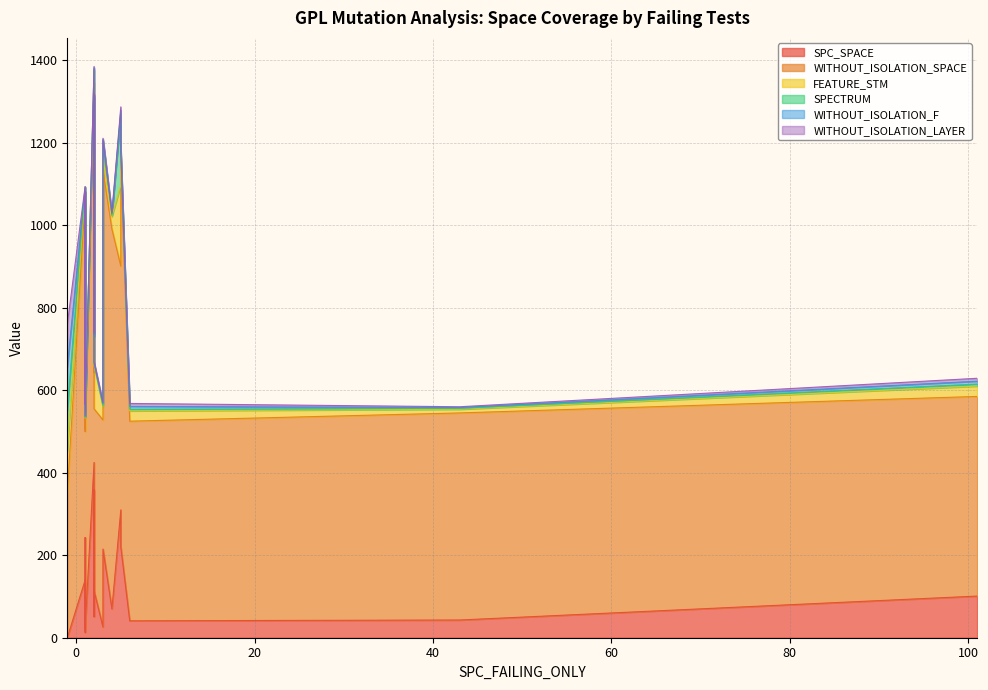

At 5, list the series in order from largest to smallest.

WITHOUT_ISOLATION_SPACE, SPC_SPACE, FEATURE_STM, SPECTRUM, WITHOUT_ISOLATION_F, WITHOUT_ISOLATION_LAYER